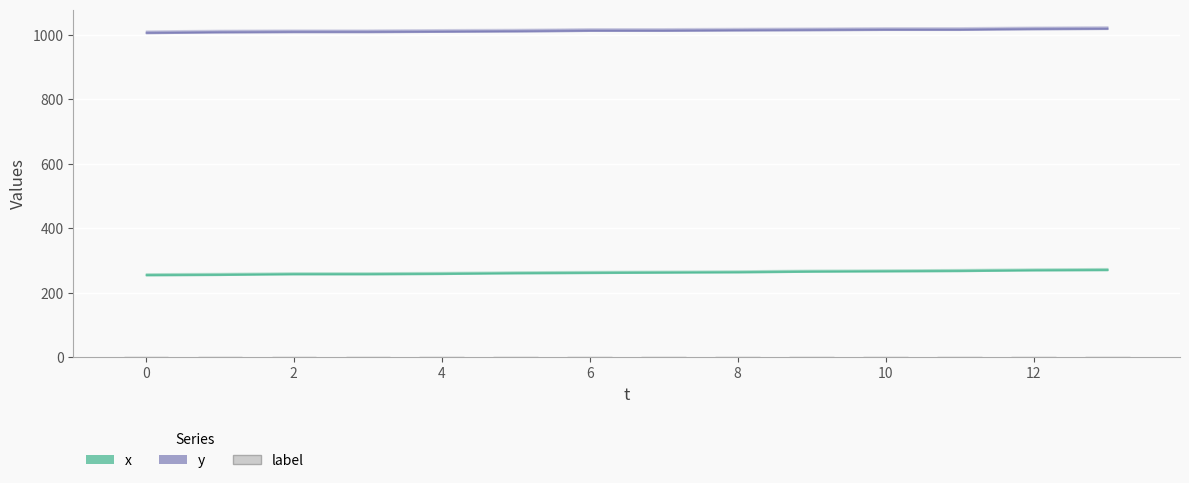

The y series shows 1667 at 2. True or false?

False